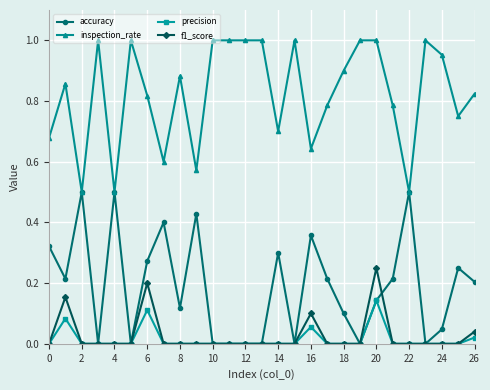

After their last crossing, which series has the higher values: accuracy or f1_score?

accuracy